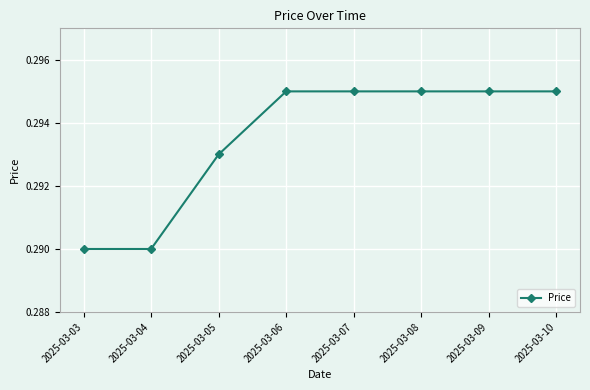

What is the sum of the values at 2025-03-10 and 2025-03-09?

0.6